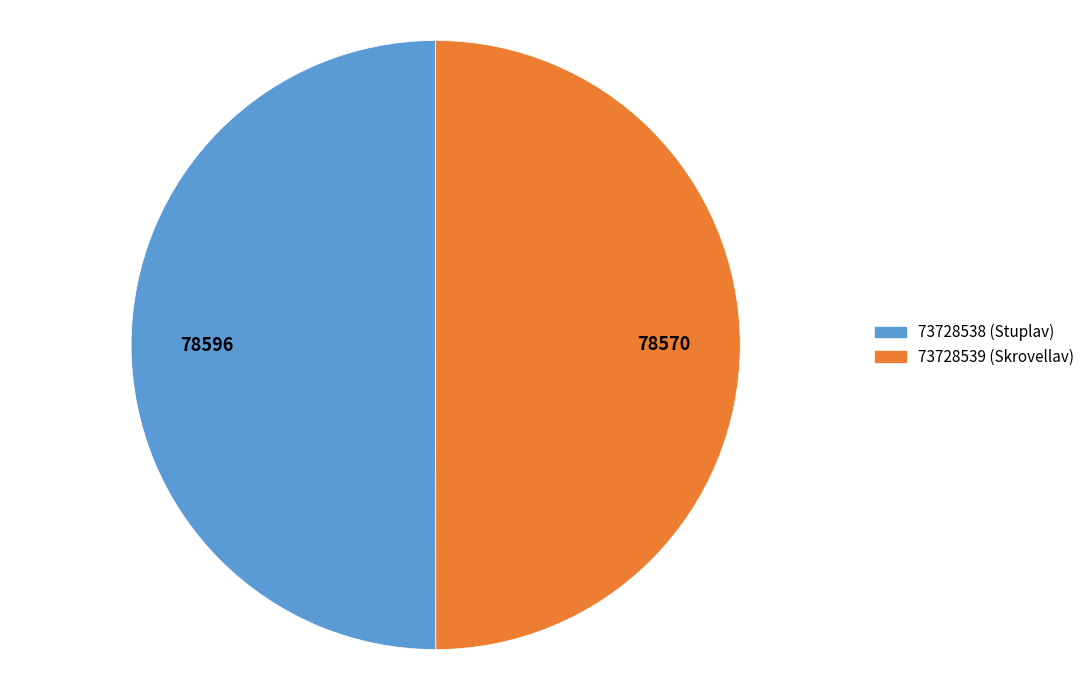

Combined, do 73728538 (Stuplav) and 73728539 (Skrovellav) account for over 50%?

Yes